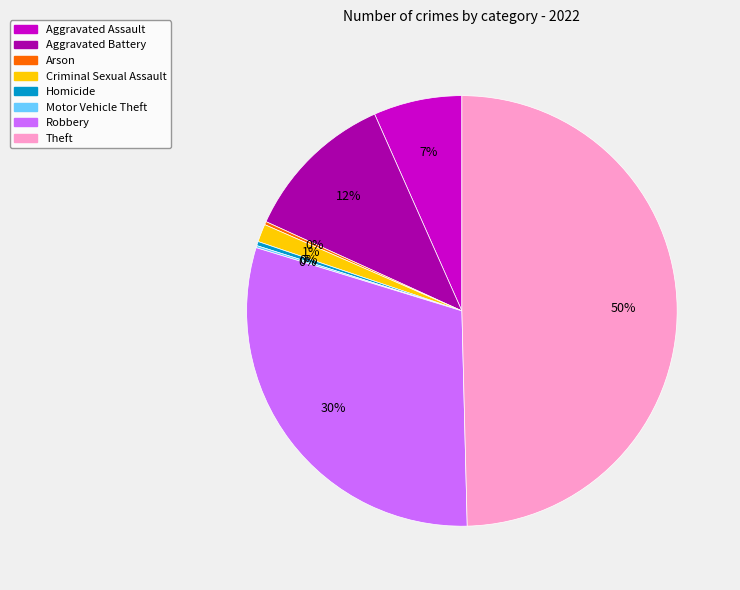

Does Criminal Sexual Assault account for over 50% of the chart?

No